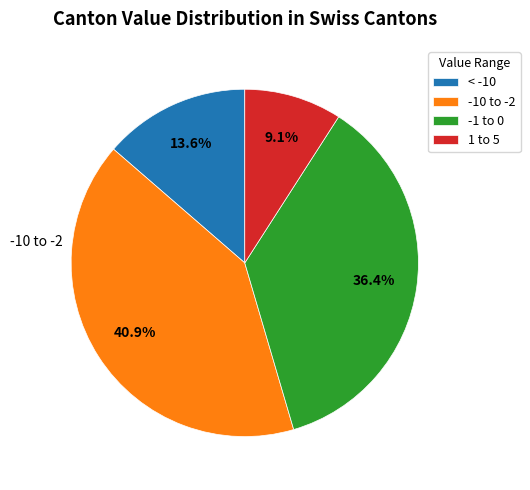

Is the sum of 1 to 5 and < -10 greater than half?

No